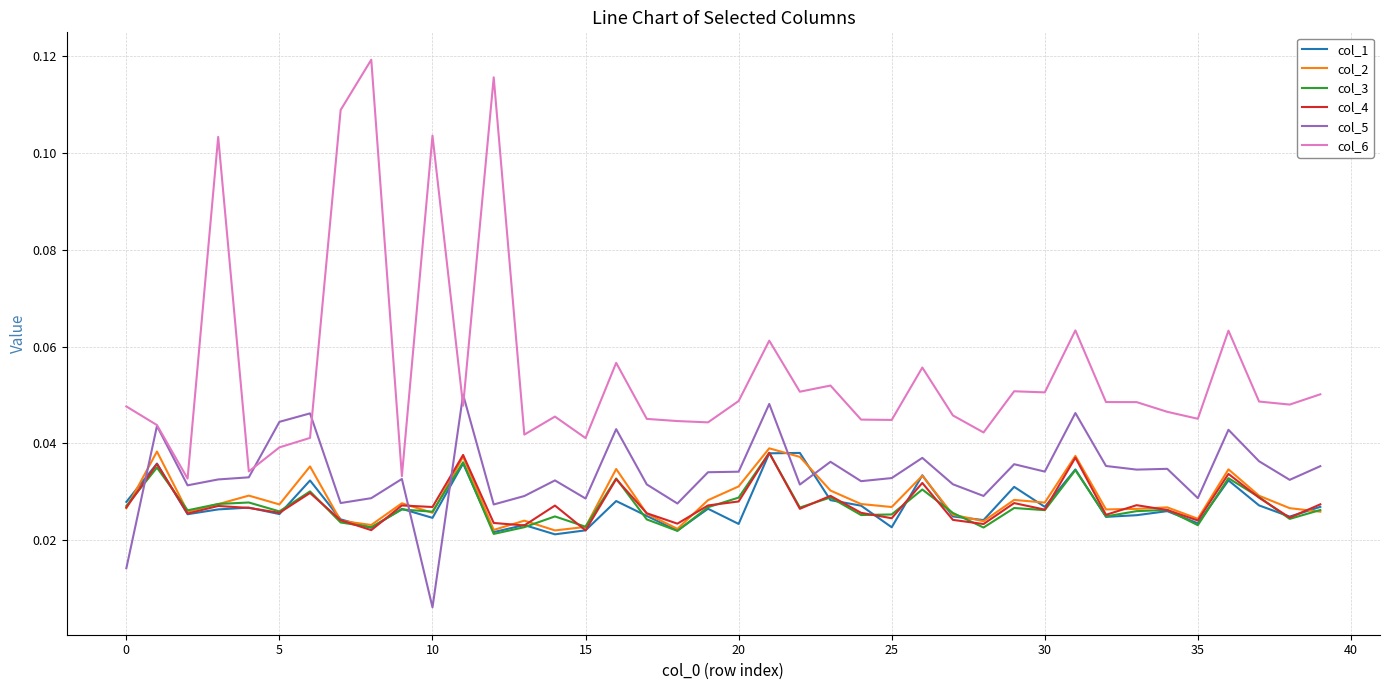

Which series has the largest range (max minus min)?

col_6